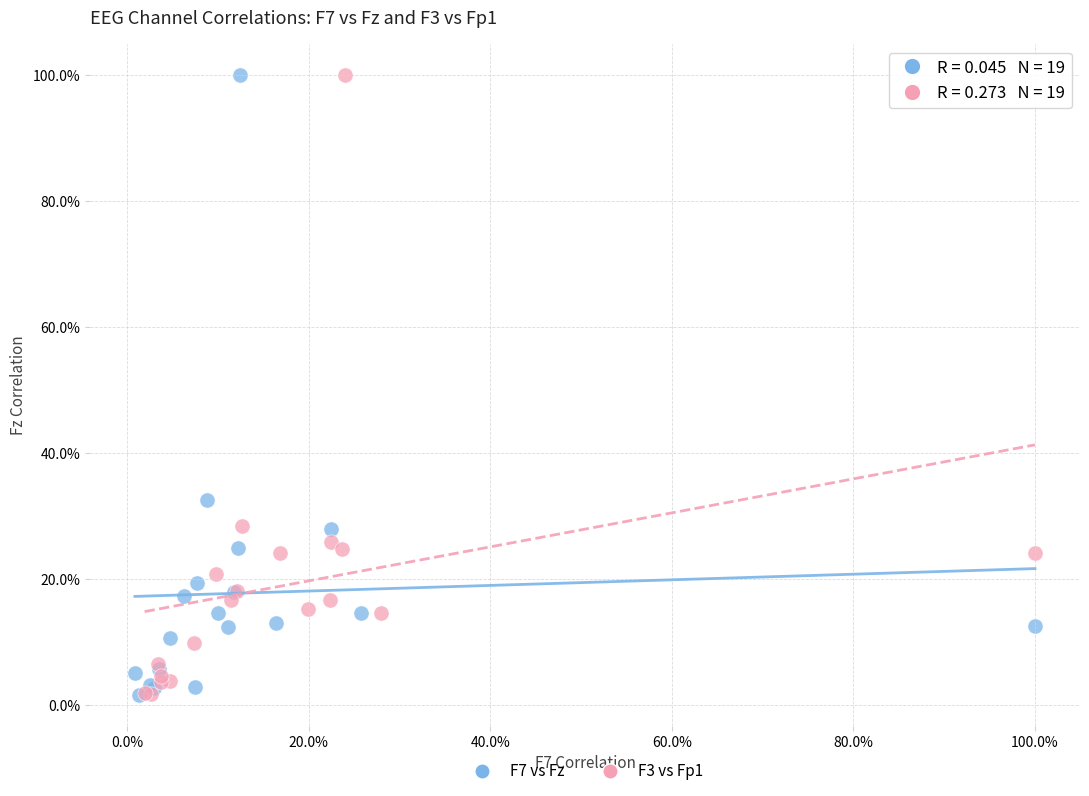

What are all the series names shown in the legend?

F7 vs Fz, F3 vs Fp1